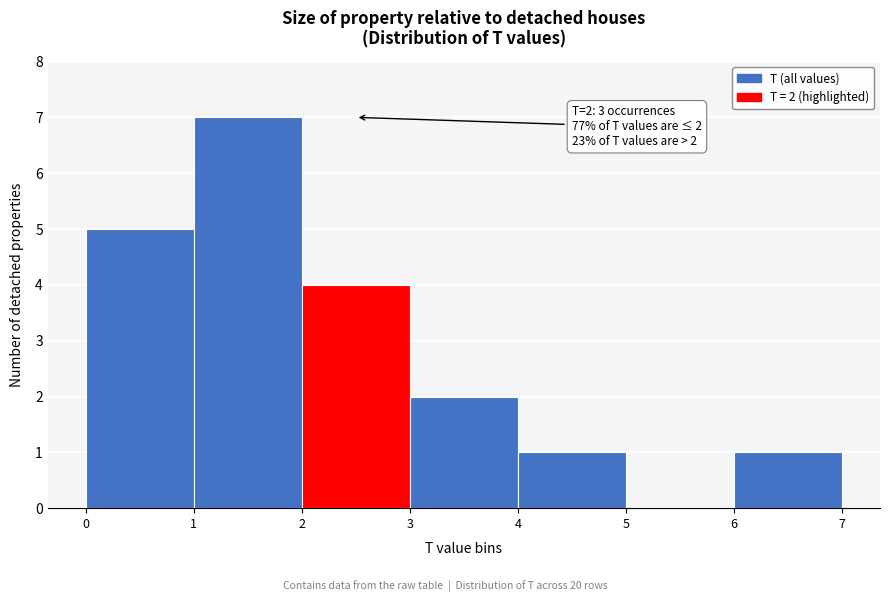

Which range on the x-axis has the tallest bar?

1 to 2